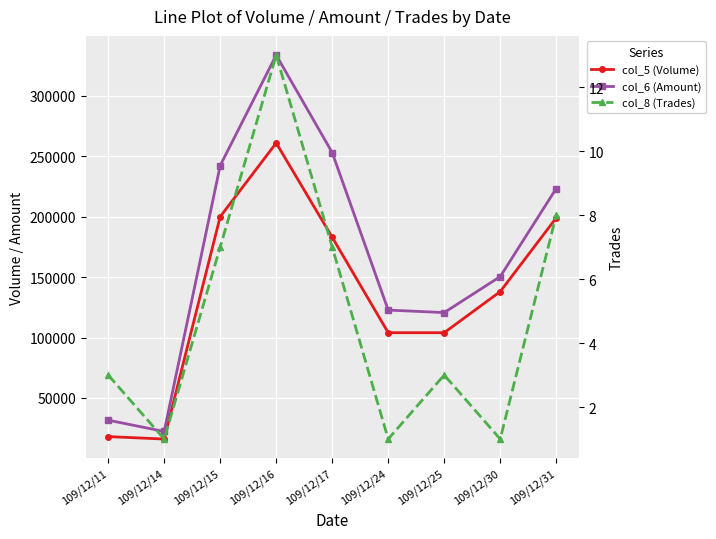

Reading left to right, extract all data points from this chart.

col_5 (Volume): 109/12/11=18000	109/12/14=16000	109/12/15=200000	109/12/16=261000	109/12/17=183000	109/12/24=104000	109/12/25=104000	109/12/30=138000	109/12/31=199000
col_6 (Amount): 109/12/11=31610	109/12/14=22240	109/12/15=242300	109/12/16=333750	109/12/17=253080	109/12/24=122720	109/12/25=120640	109/12/30=150420	109/12/31=223320
col_8 (Trades): 109/12/11=3	109/12/14=1	109/12/15=7	109/12/16=13	109/12/17=7	109/12/24=1	109/12/25=3	109/12/30=1	109/12/31=8